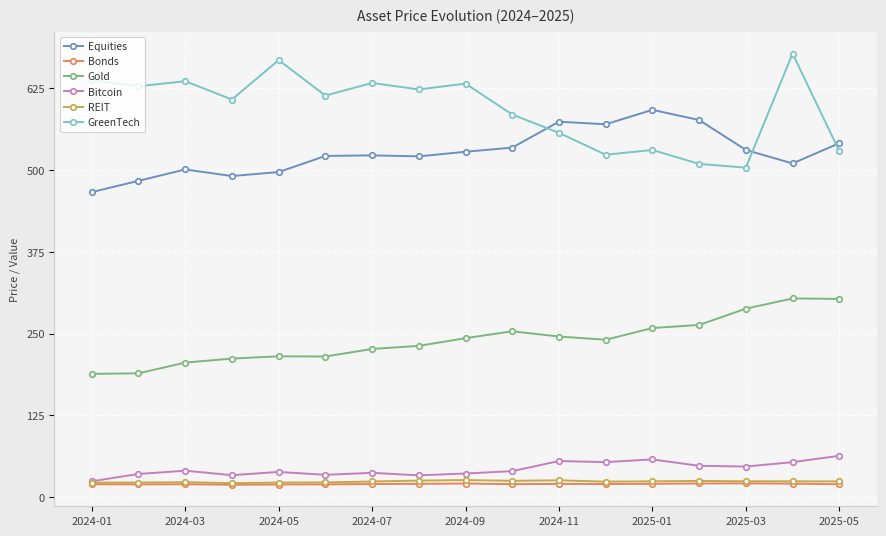

Which series has the largest total across all categories?

GreenTech